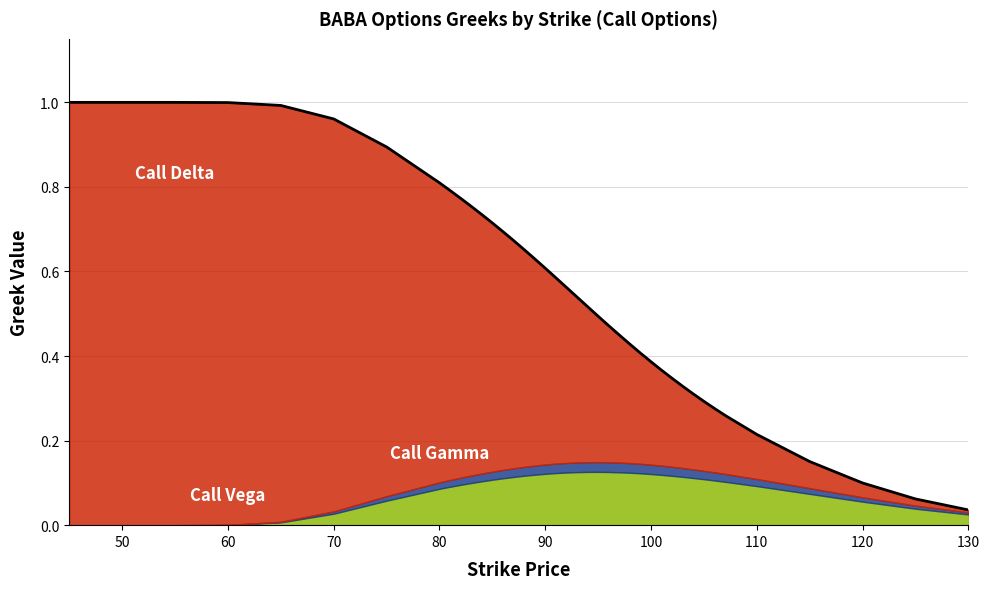

What are all the series names shown in the legend?

Call Delta, Call Vega, Call Gamma